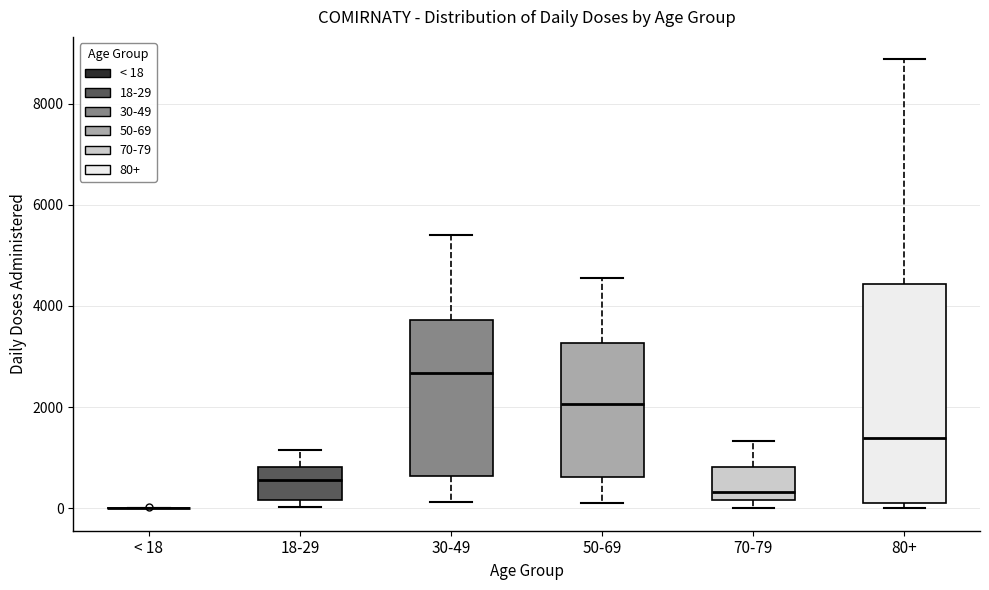

Reading left to right, read every box against the y-axis: the position of its median line, the range the box covers, and the ends of its whiskers. The values are not printed on the chart, so give them approximately, as read against the axis.

< 18: box collapsed to a line at 0, whiskers 0 to 0
18-29: median 600, box 200 to 800, whiskers 0 to 1200
30-49: median 2600, box 600 to 3800, whiskers 200 to 5400
50-69: median 2000, box 600 to 3200, whiskers 0 to 4600
70-79: median 400, box 200 to 800, whiskers 0 to 1400
80+: median 1400, box 200 to 4400, whiskers 0 to 8800